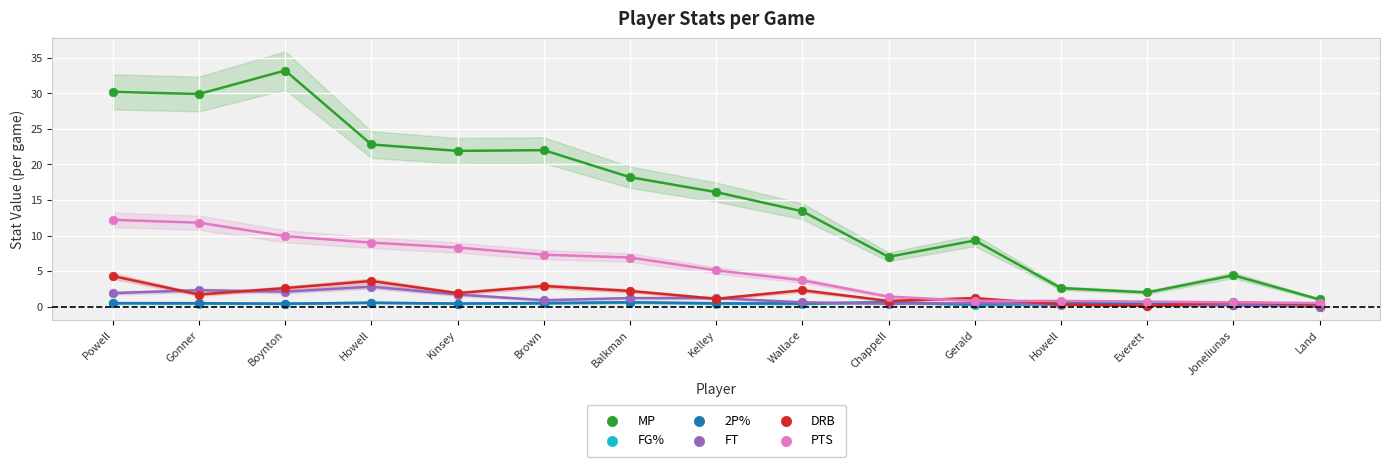

Which series reaches the maximum Y coordinate?

MP